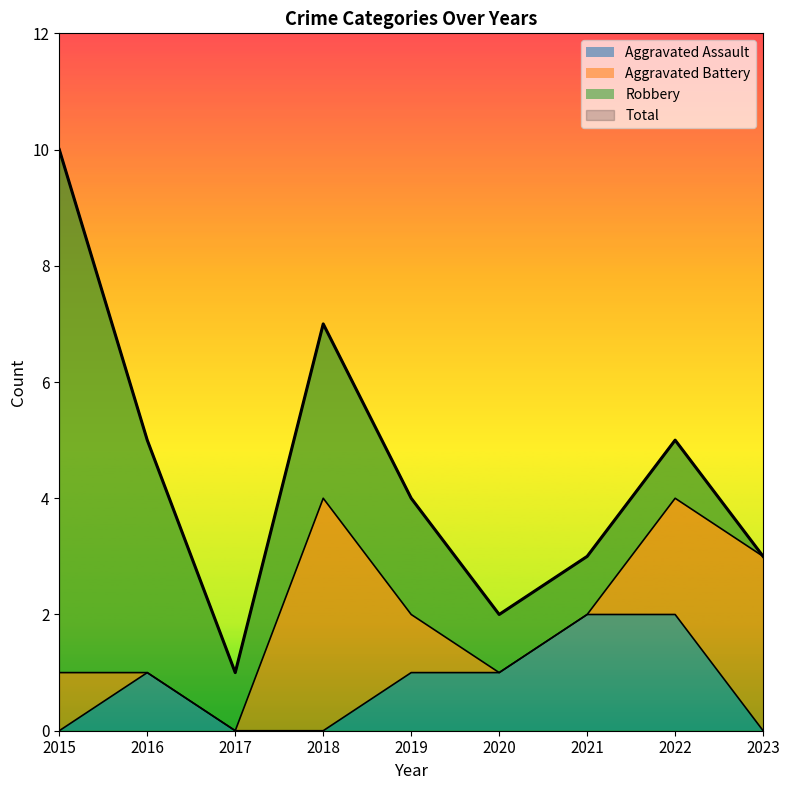

The Aggravated Assault series shows 1 at 2019. True or false?

True